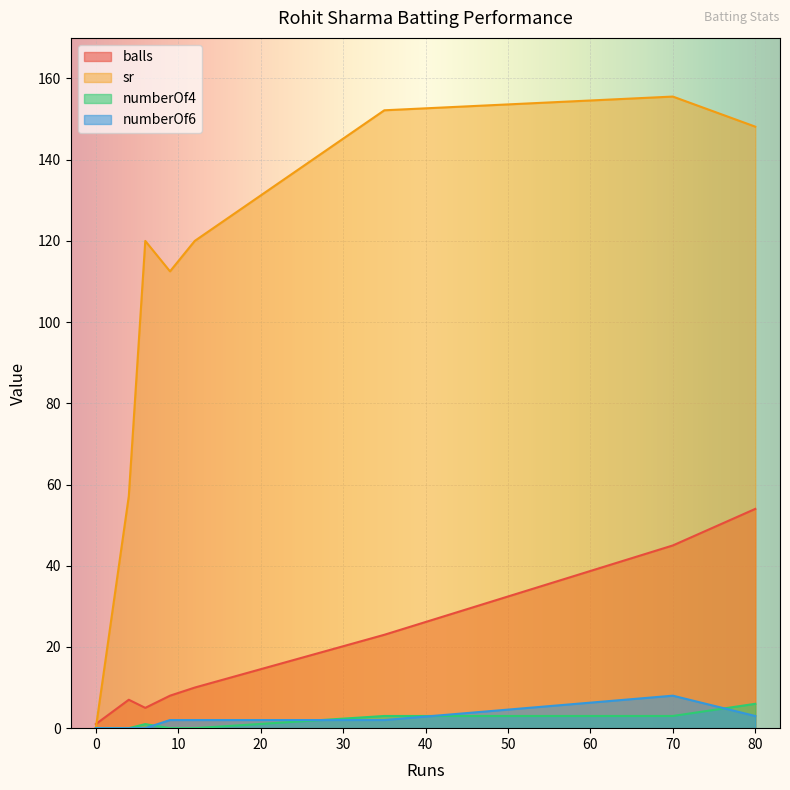

What is the maximum value for balls?

54.0